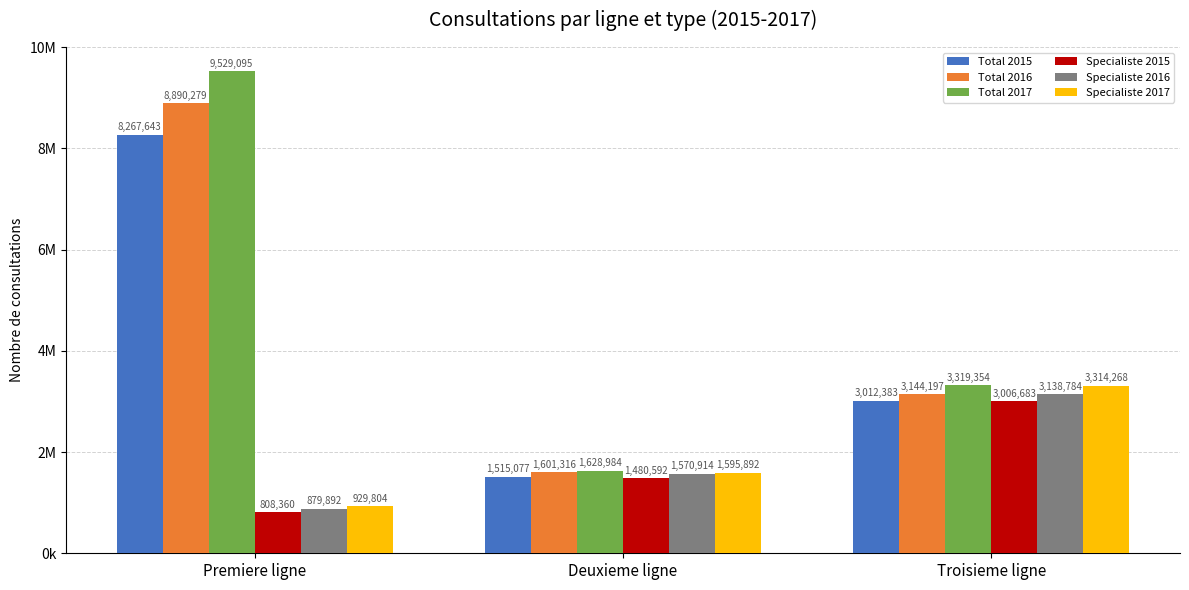

What are all the series names shown in the legend?

Total 2015, Total 2016, Total 2017, Specialiste 2015, Specialiste 2016, Specialiste 2017